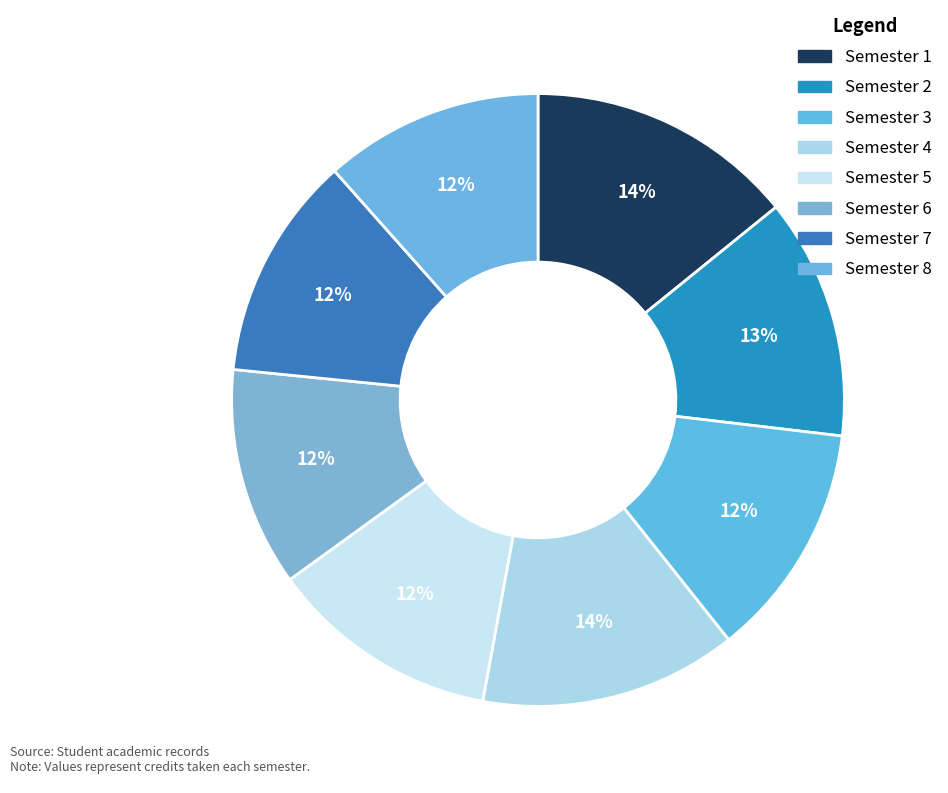

How many slices are in this pie chart?

8